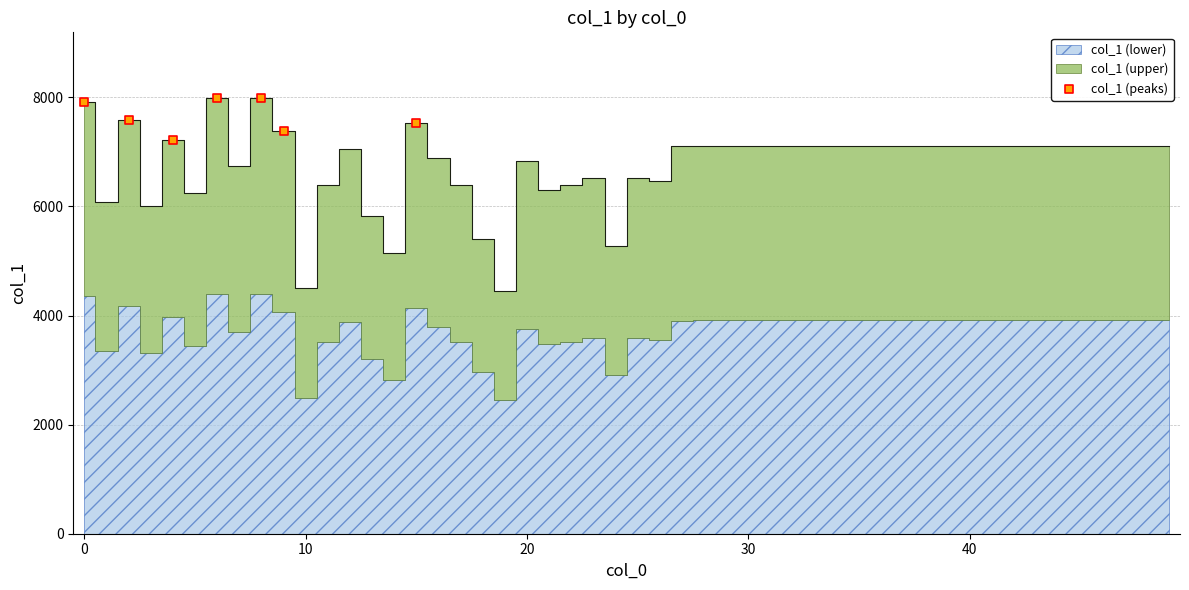

What is the average Y value?

7660